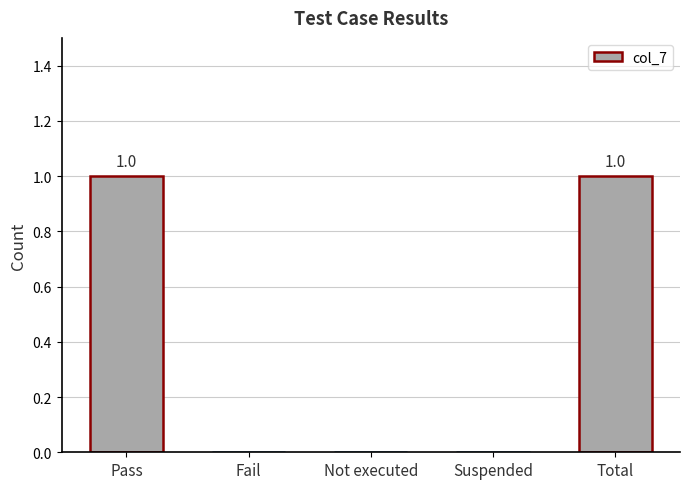

Reading right to left, transcribe all the data shown in this chart.

Total=1	Suspended=0	Not executed=0	Fail=0	Pass=1